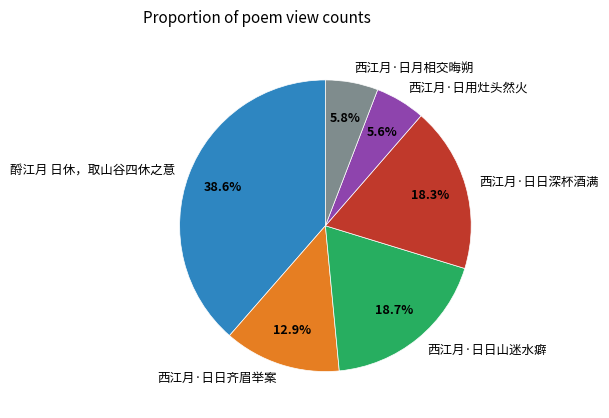

Between 西江月·日日深杯酒满 and 酹江月 日休，取山谷四休之意, which is larger?

酹江月 日休，取山谷四休之意